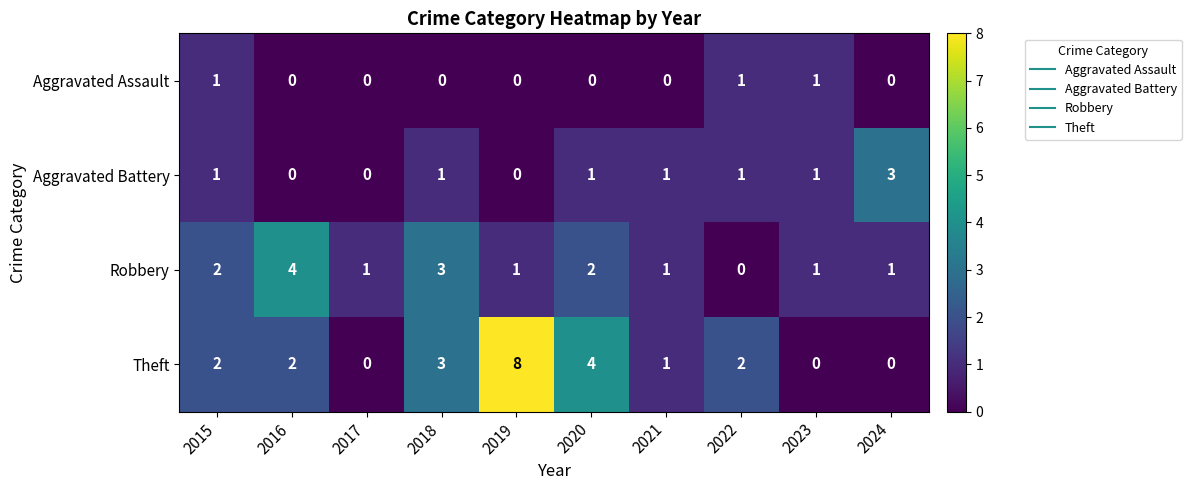

What is the maximum value for Aggravated Battery?

3